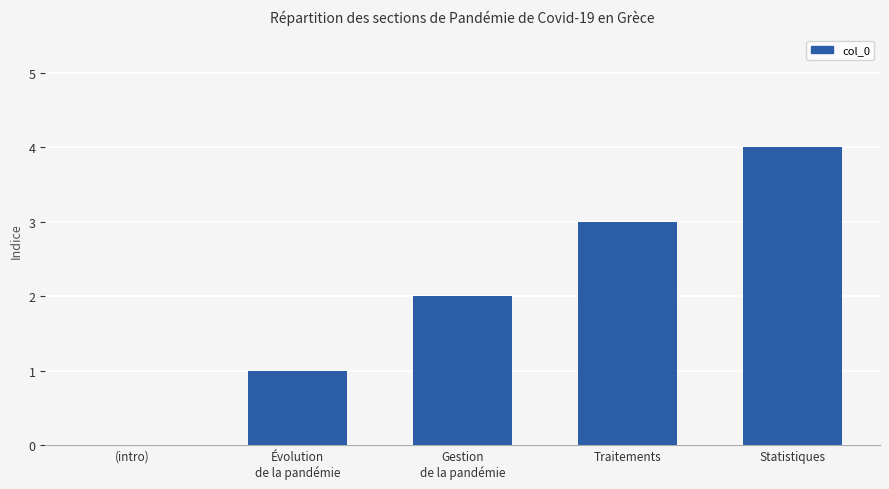

At which category does the chart reach its peak across all series?

Statistiques